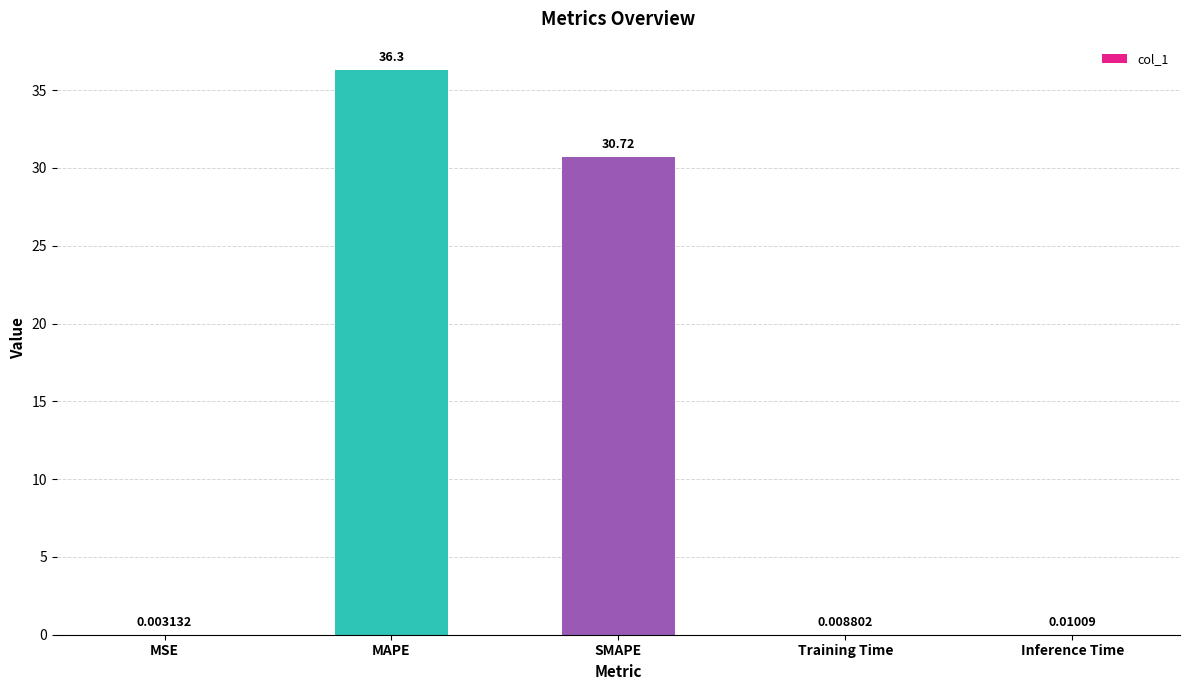

What is the change in value from MSE to SMAPE?

+30.7